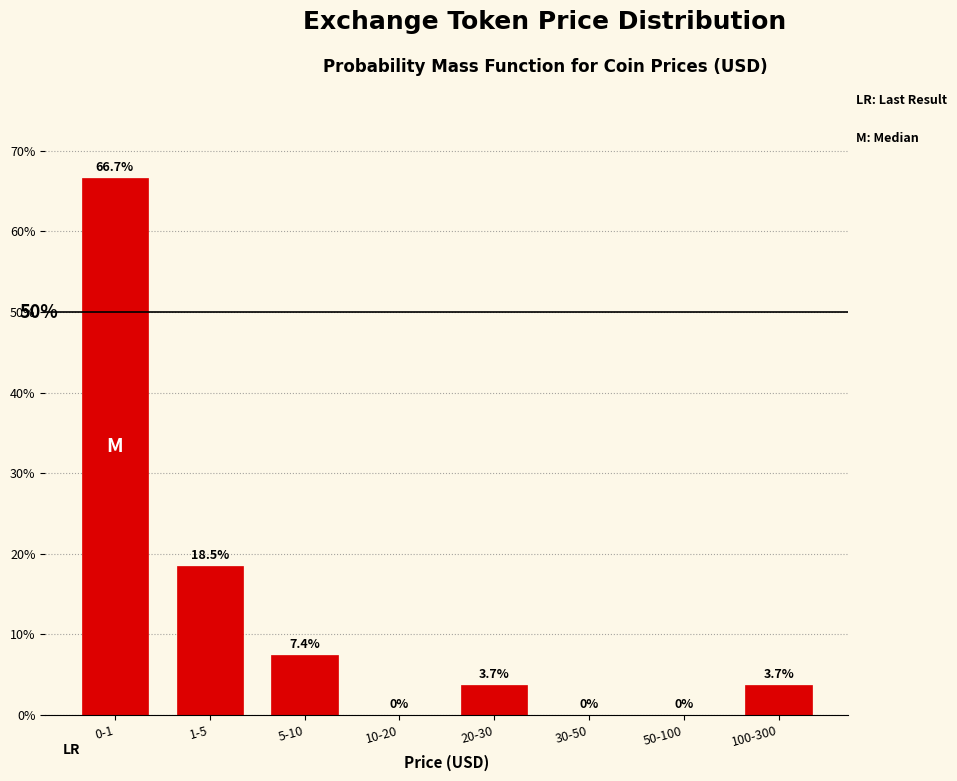

Reading right to left, extract all data points from this chart.

100-300=3.7	50-100=0.0	30-50=0.0	20-30=3.7	10-20=0.0	5-10=7.4	1-5=18.5	0-1=66.7